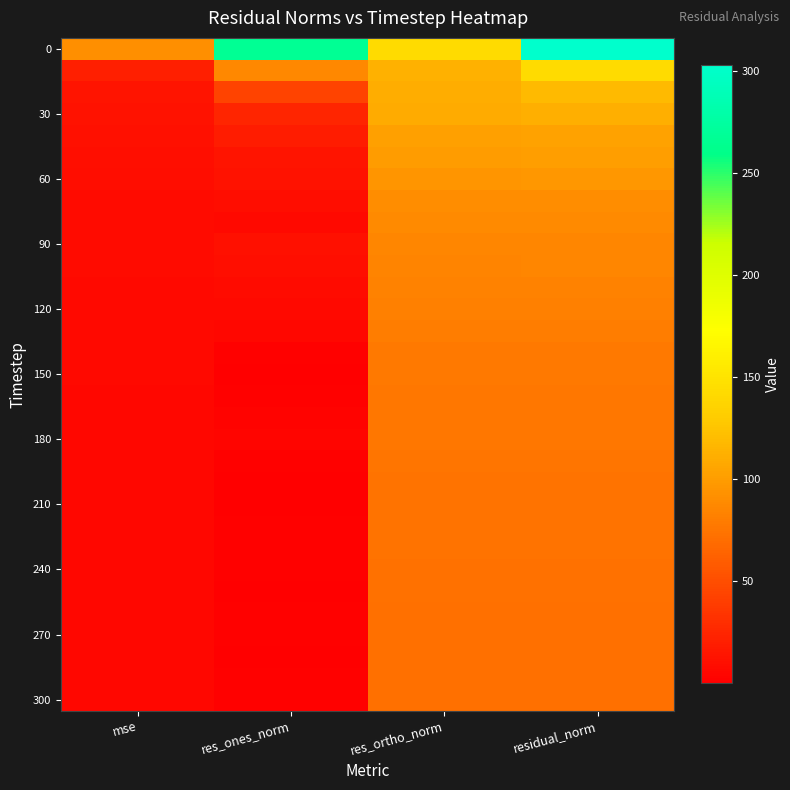

At which category is the sum across all series the highest?

residual_norm